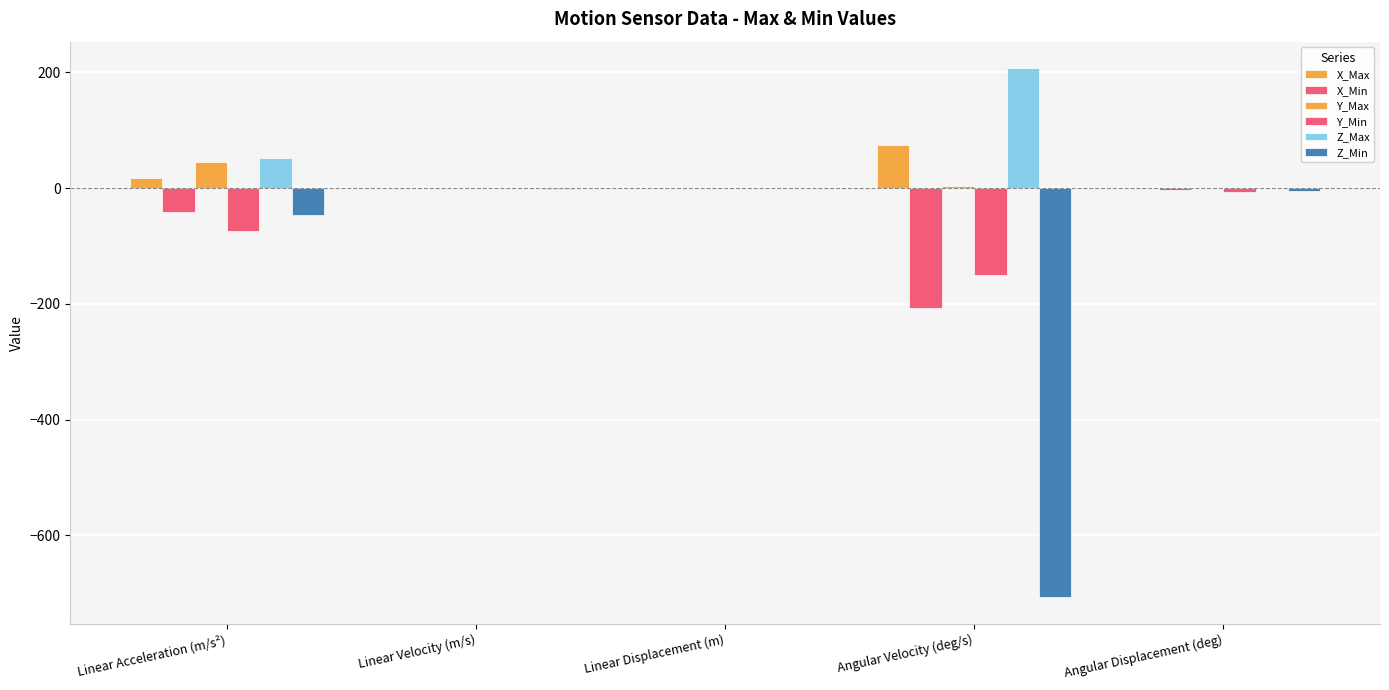

What is the difference between the Z_Min values at Linear Velocity (m/s) and Linear Acceleration (m/s²)?

45.5